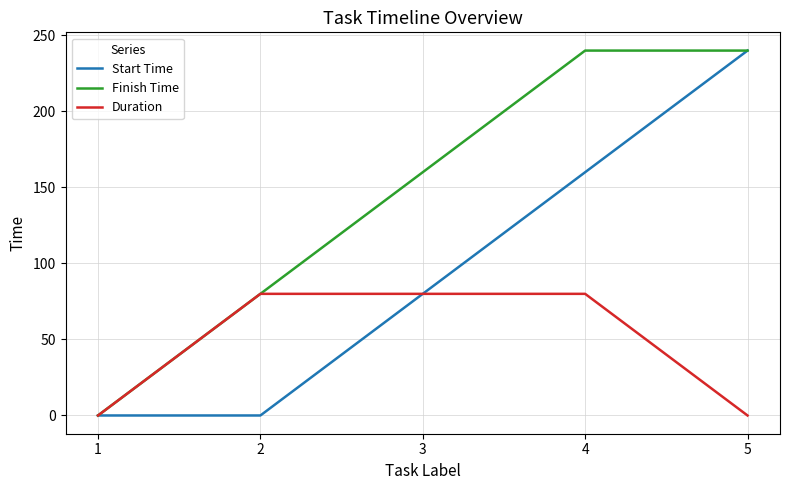

What is the difference between the maximum and second lowest values in the Duration series?

80